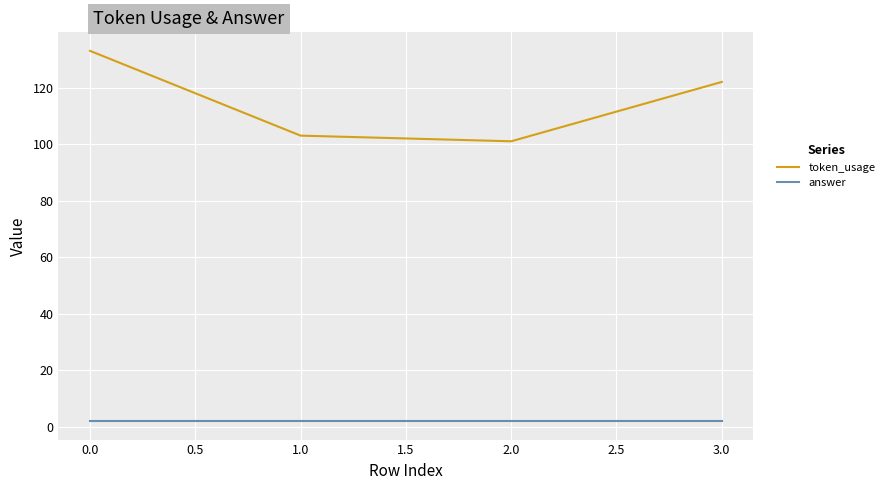

Where does the token_usage series first go above 122?

0.0